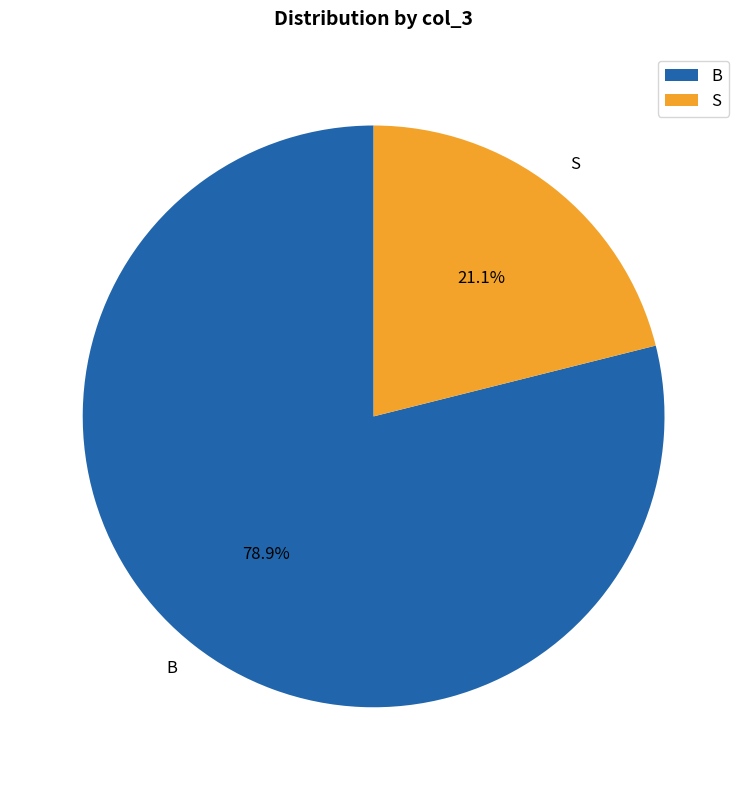

Is there a majority slice in this chart?

Yes